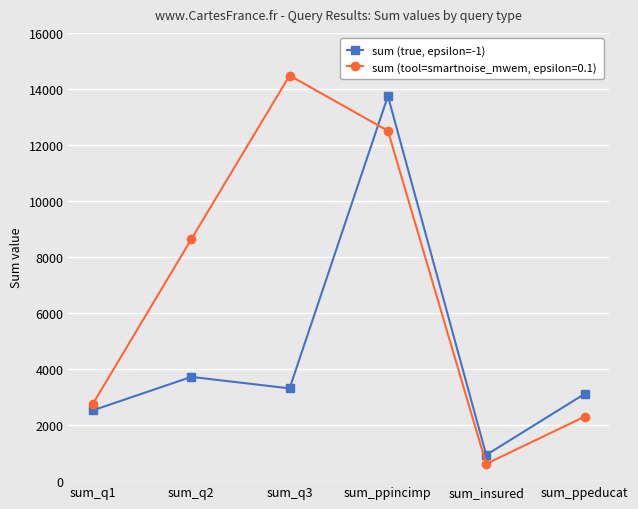

What is the sum of all sum (tool=smartnoise_mwem, epsilon=0.1) values?

41301